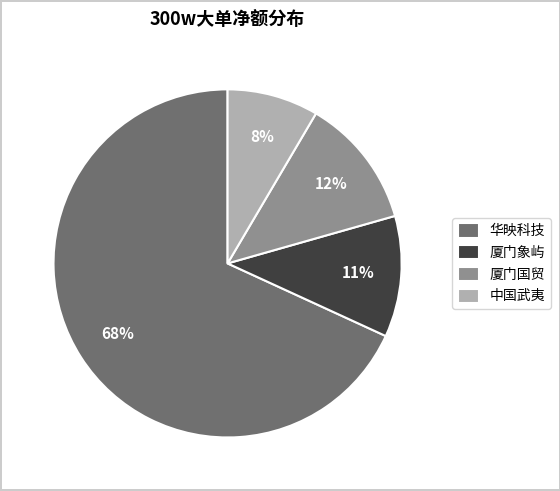

To the nearest percent, what portion does 中国武夷 represent?

8%